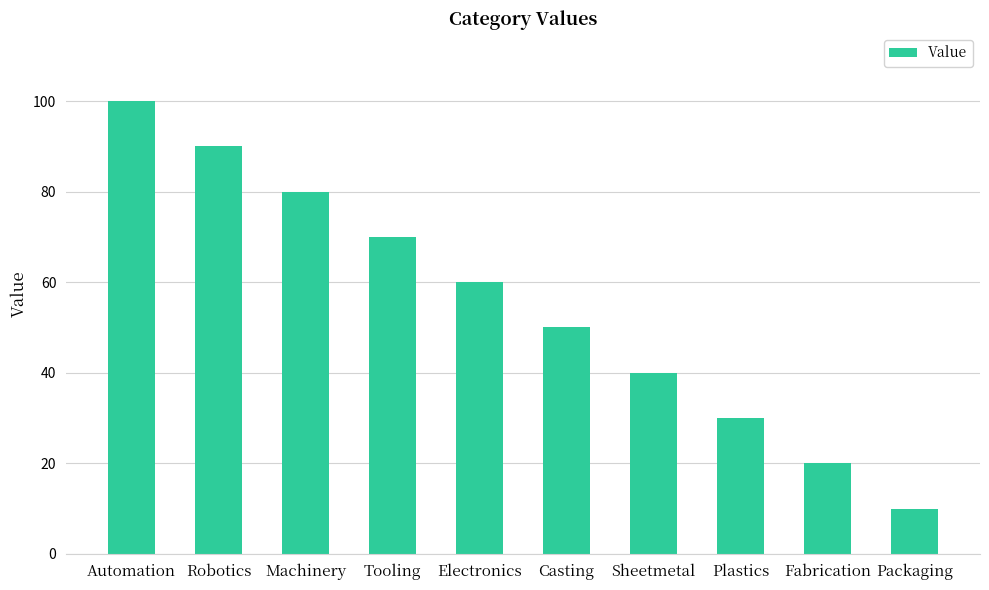

What is the difference between the maximum and minimum values?

90